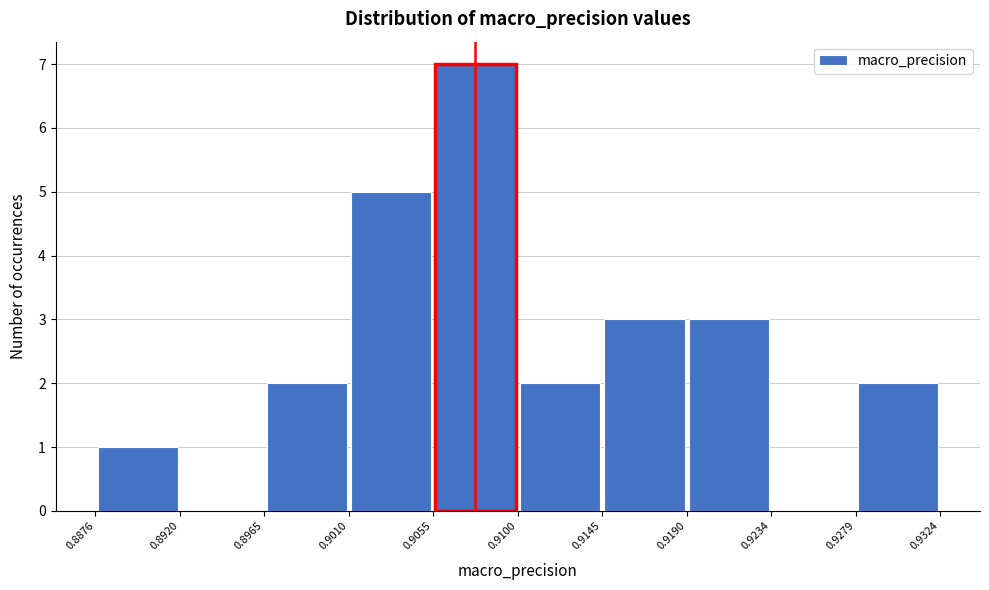

Reading left to right, transcribe this chart: for each bar, give the range it covers on the x-axis and its height. The values are not printed on the chart, so give them approximately, as read against the axis.

0.8876 to 0.8920: 1
0.8920 to 0.8965: 0
0.8965 to 0.9010: 2
0.9010 to 0.9055: 5
0.9055 to 0.9100: 7
0.9100 to 0.9145: 2
0.9145 to 0.9190: 3
0.9190 to 0.9234: 3
0.9234 to 0.9279: 0
0.9279 to 0.9324: 2